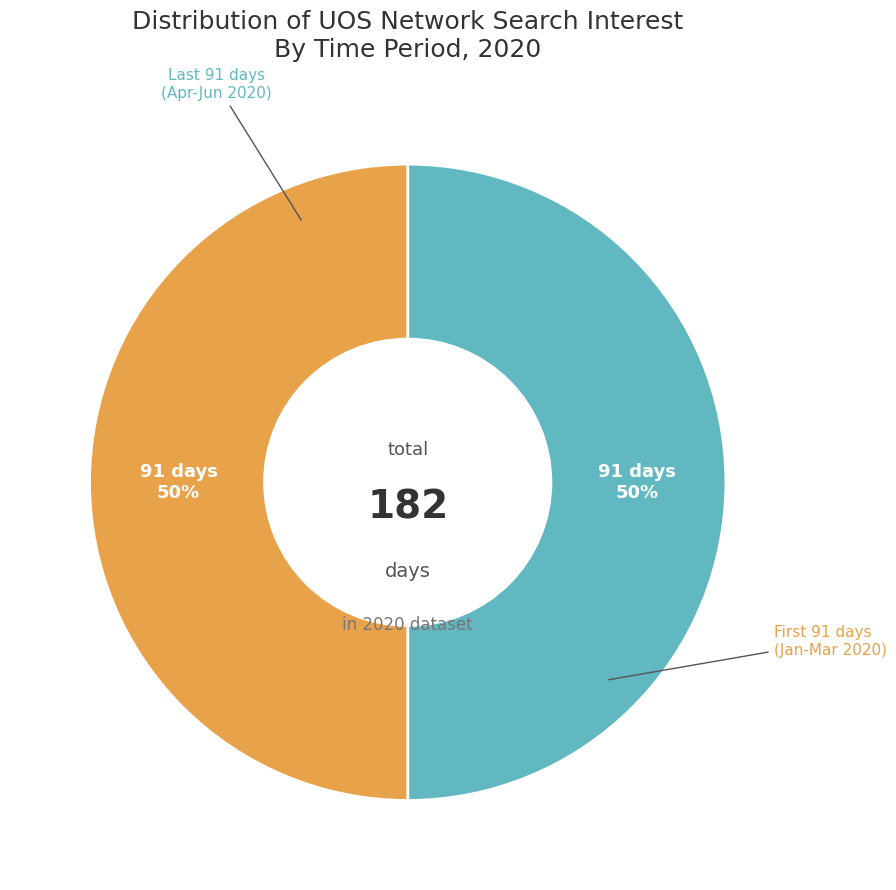

How many segments does this pie chart have?

2